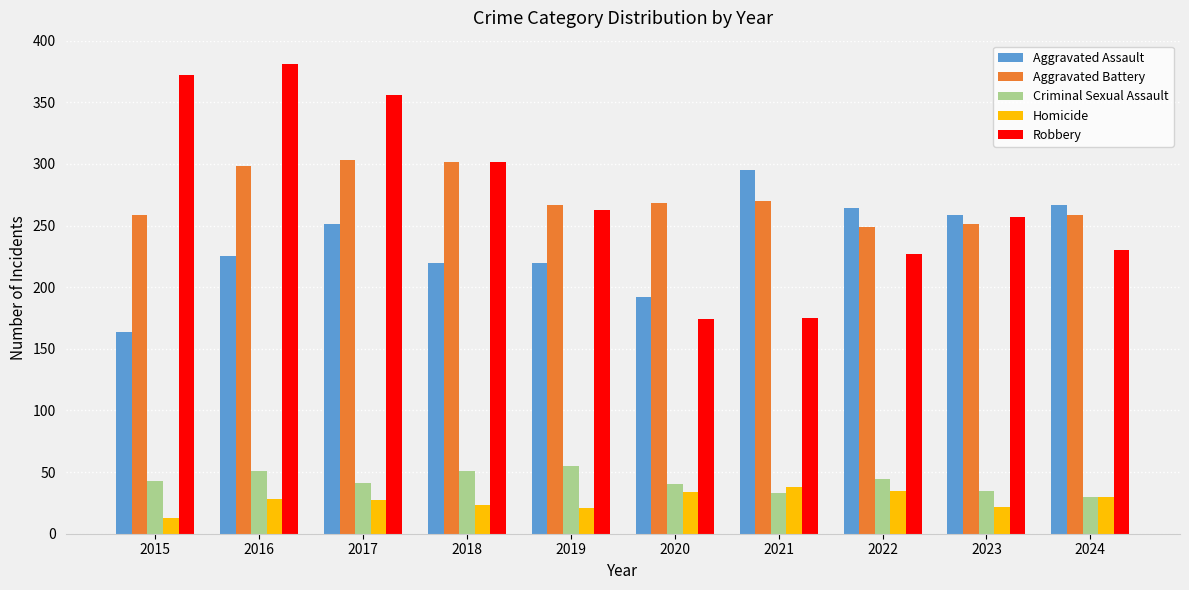

What value does the Criminal Sexual Assault series have at 2018?

51